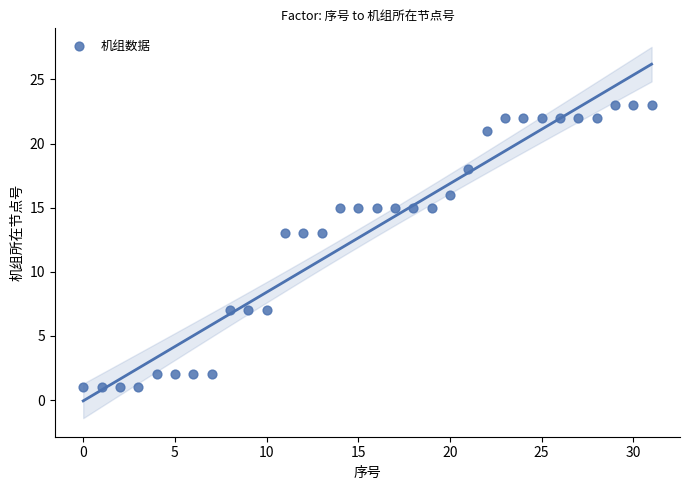

What is the range of Y values (max minus min)?

22